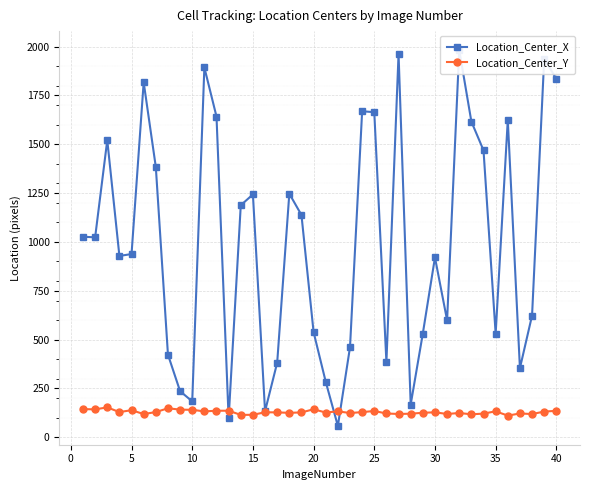

Is it true that Location_Center_Y equals 200.9 at 10?

False